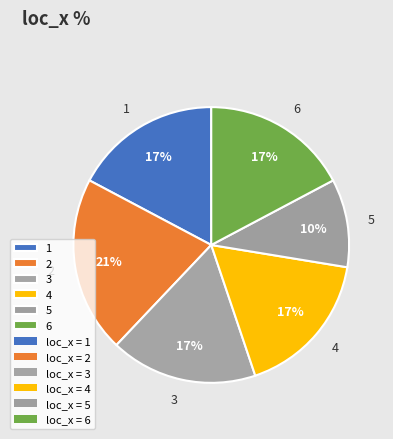

How many slices are in this pie chart?

6